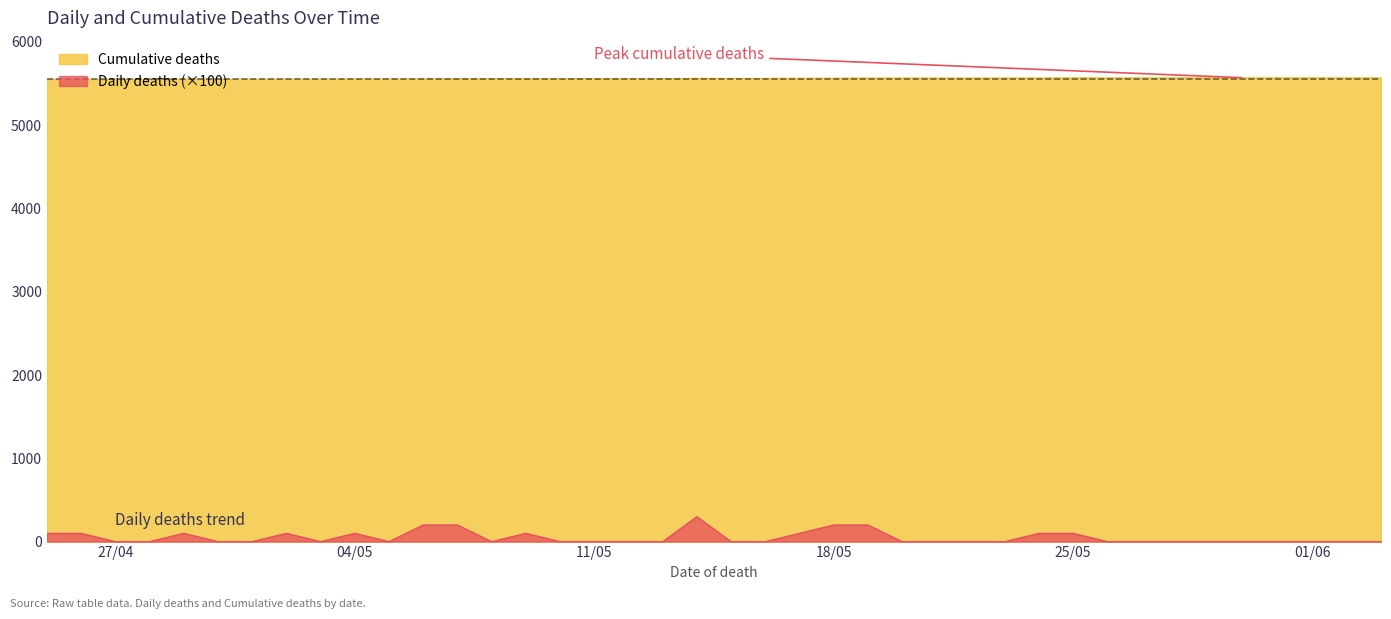

How many interior local peaks does the Daily deaths series have?

5